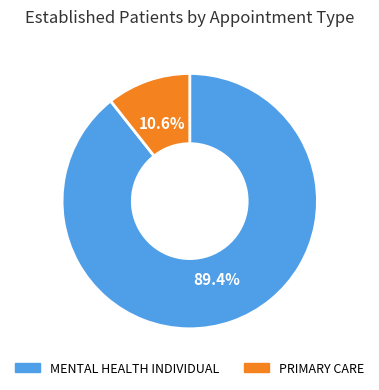

What is the ratio of the value at MENTAL HEALTH INDIVIDUAL to the value at PRIMARY CARE?

8.4